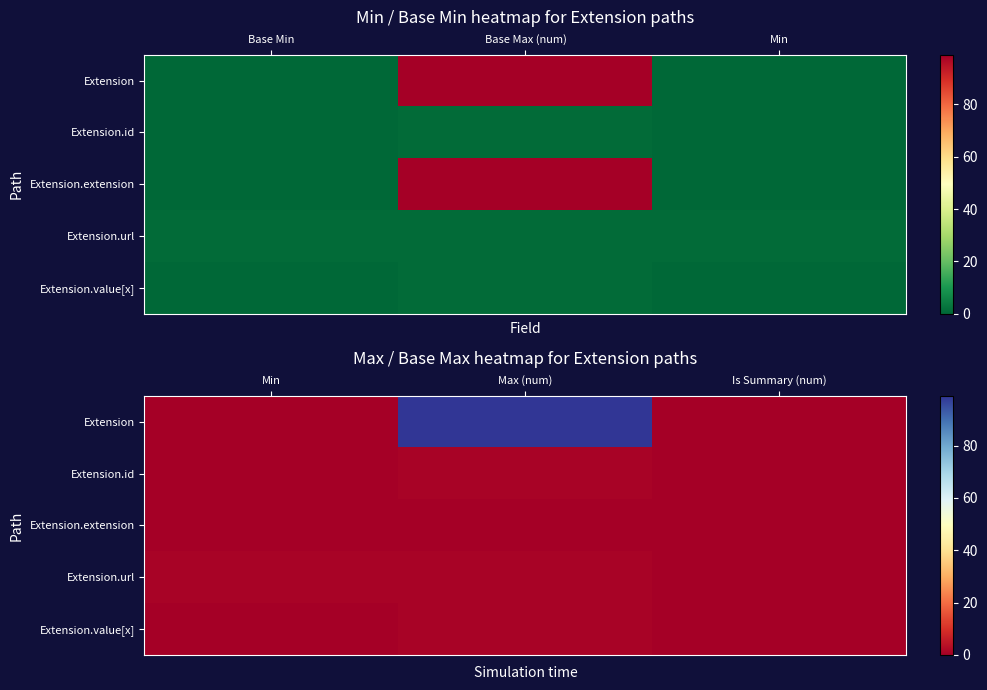

How many values in Extension are above zero?

1